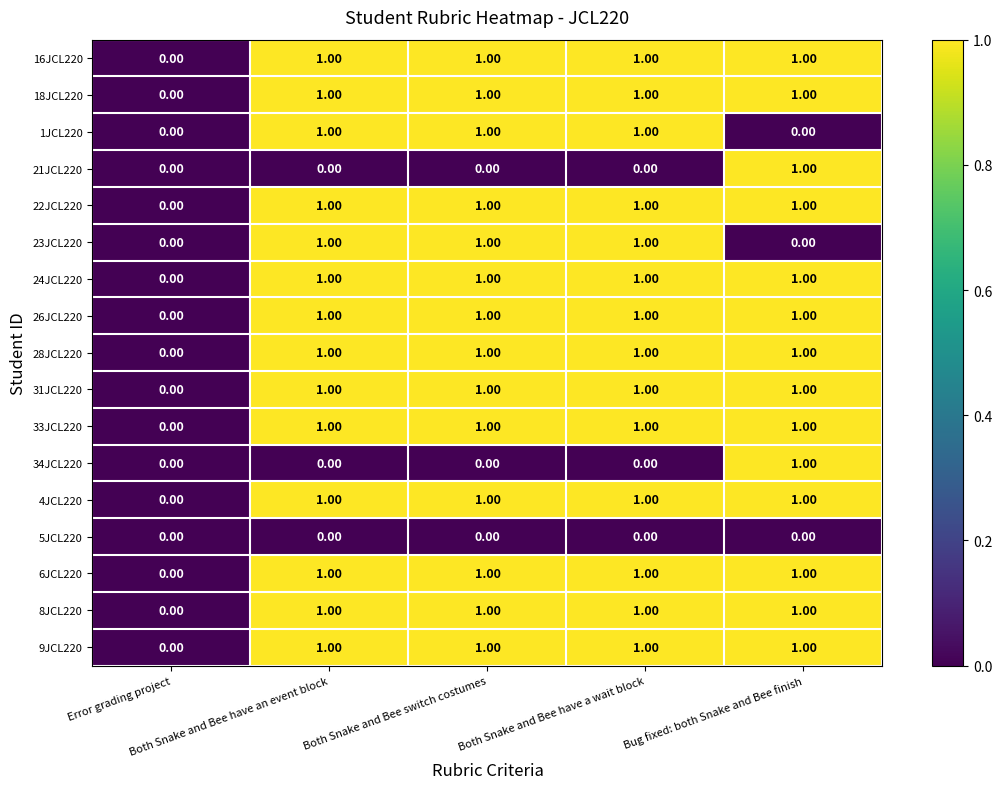

How many values in 21JCL220 are above zero?

1